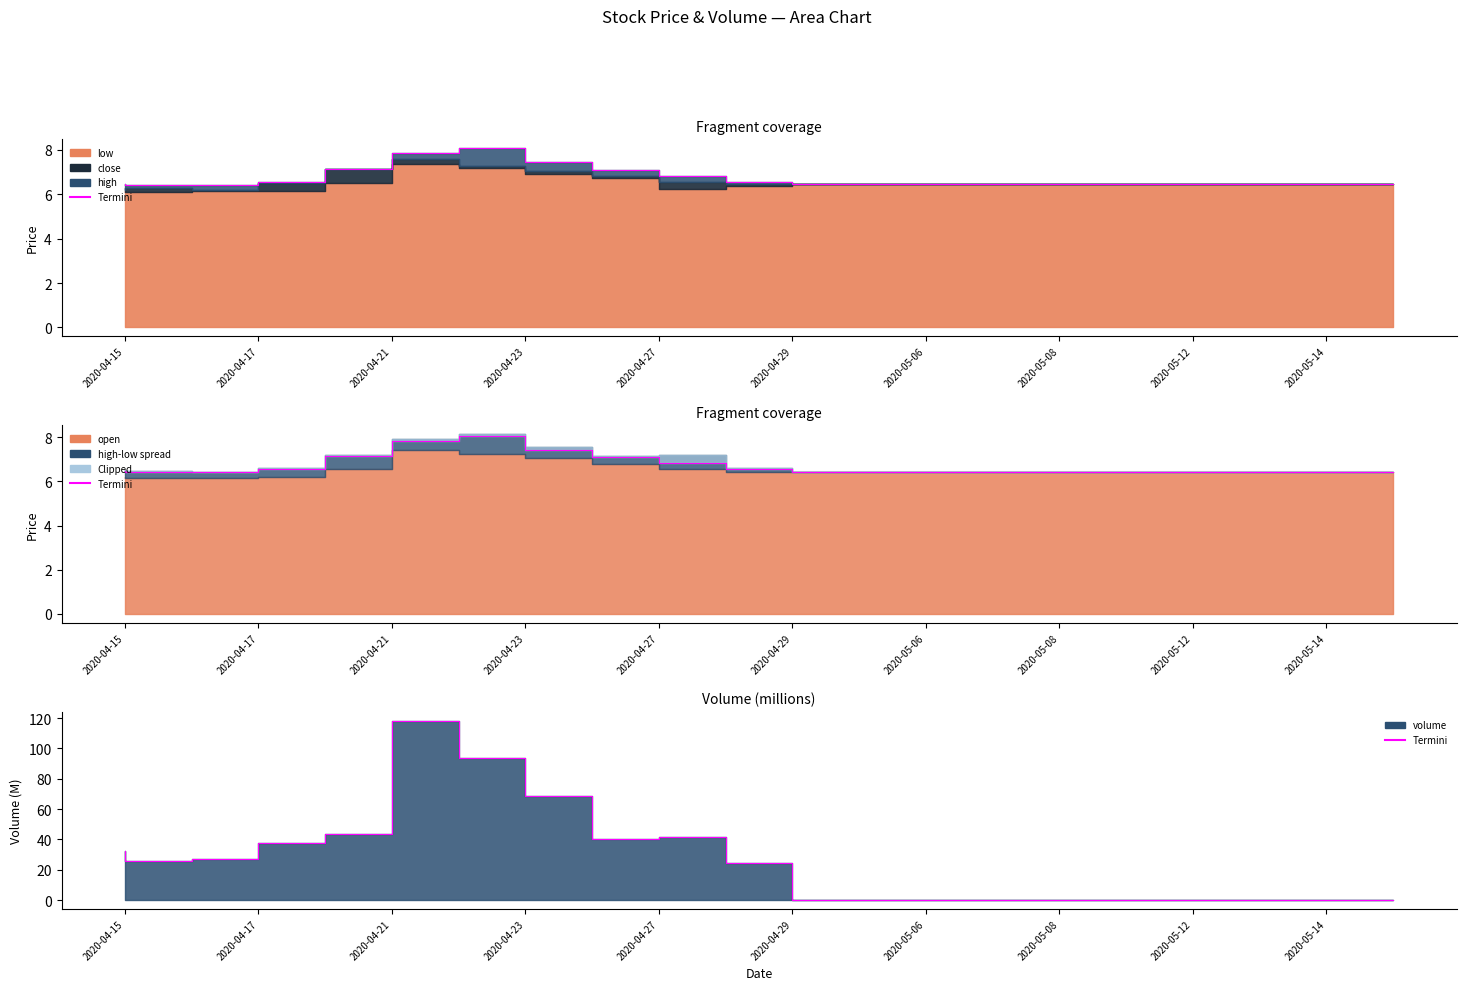

Where does the data first go above 26?

2020-04-15